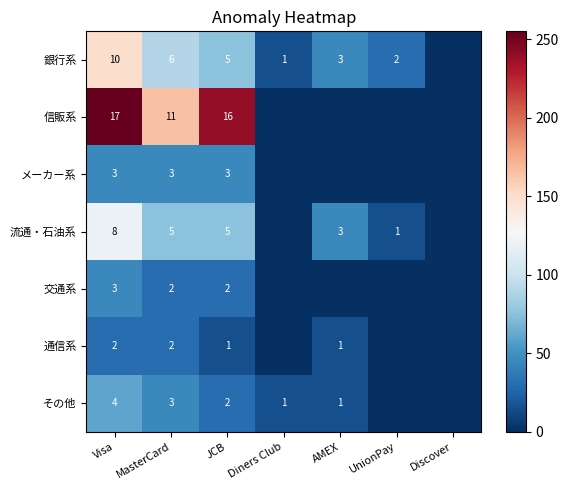

Is the value of その他 at Visa greater than the value of 交通系 at Visa?

Yes